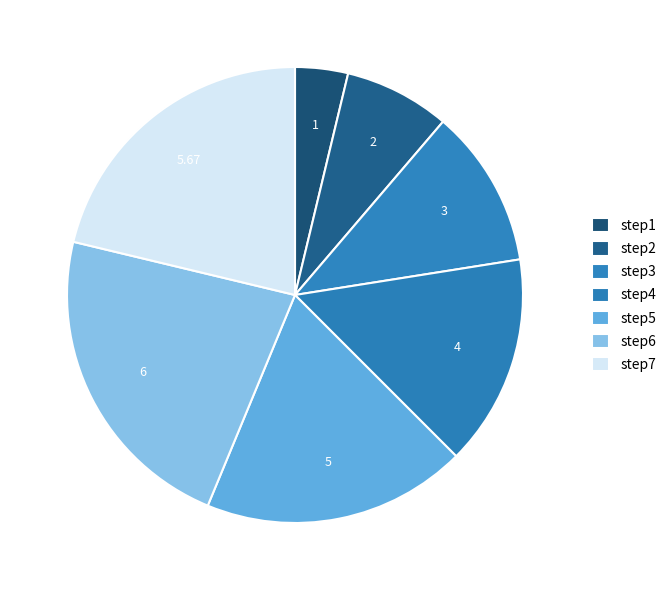

Do step2 and step3 together represent more than half of the pie?

No